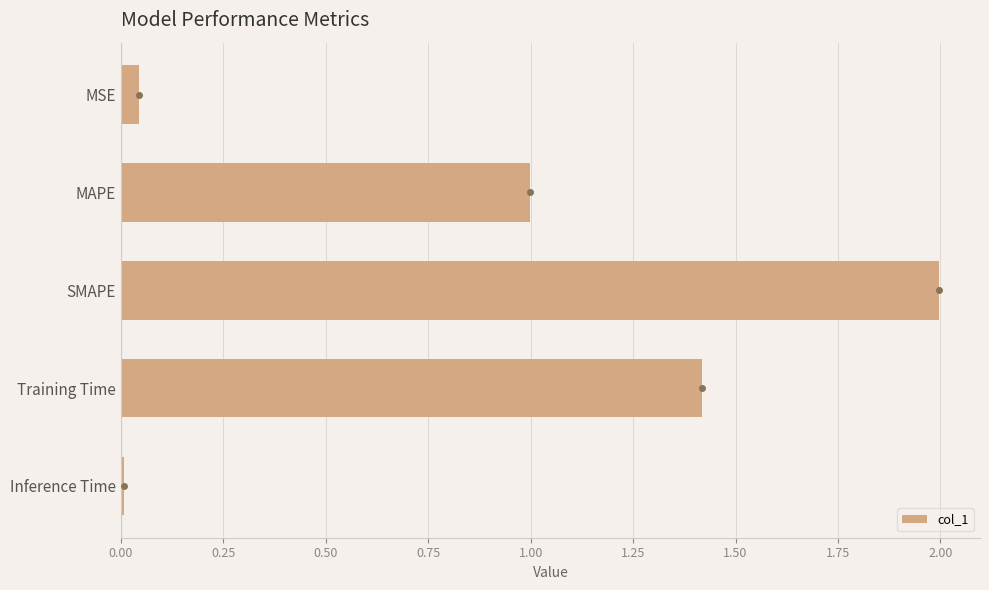

Rank the categories by value from lowest to highest.

Inference Time, MSE, MAPE, Training Time, SMAPE